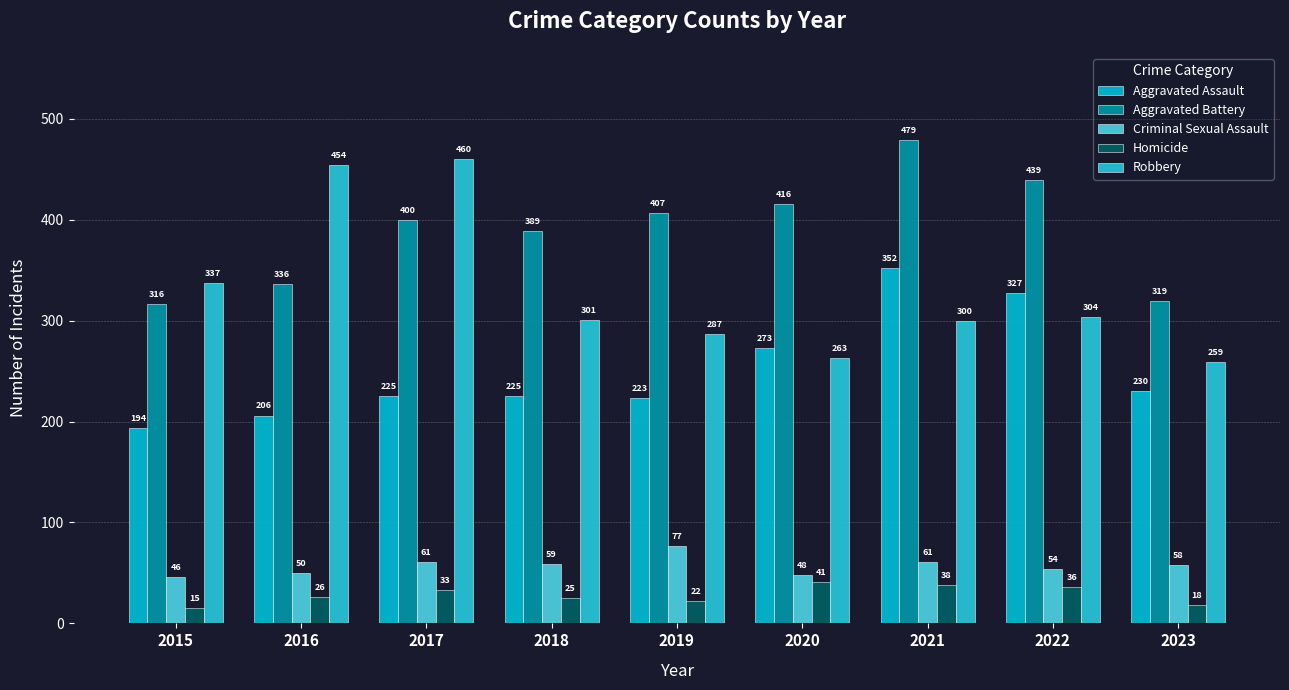

How many data points does each series have?

9